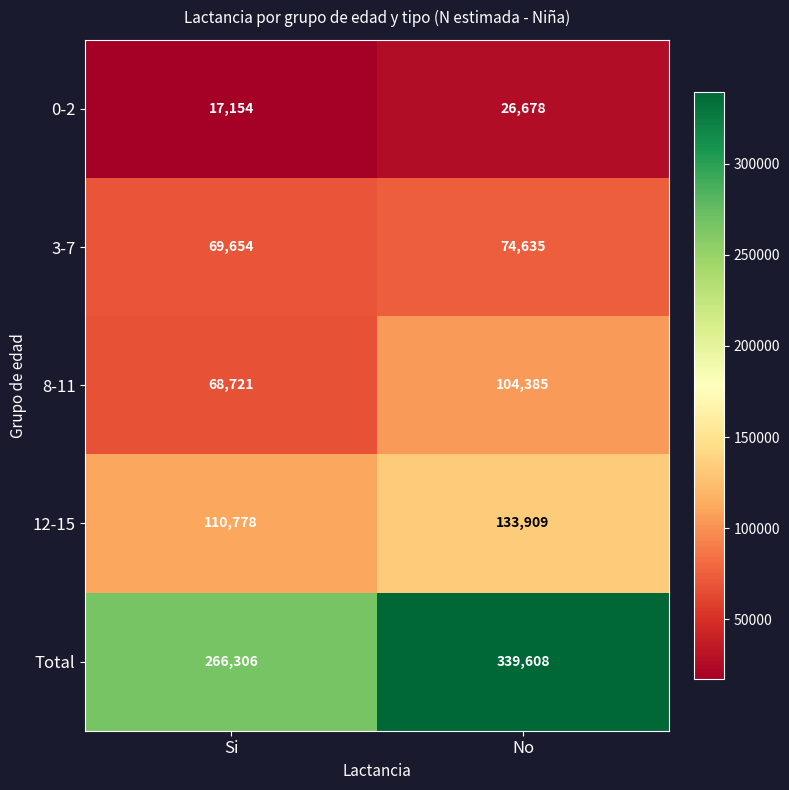

Rank the categories by Total value from lowest to highest.

Si, No